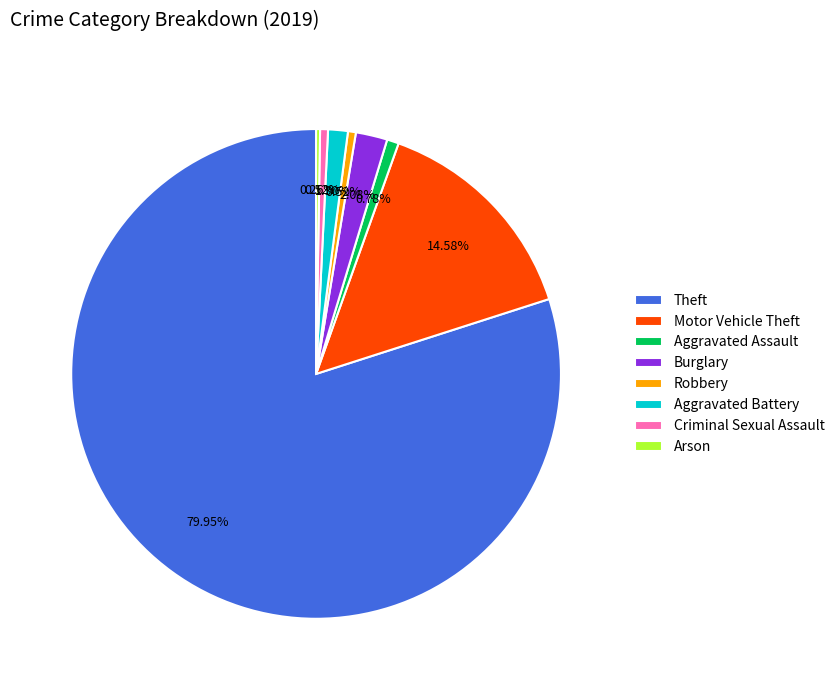

What percentage is the Motor Vehicle Theft slice, to the nearest percent?

15%